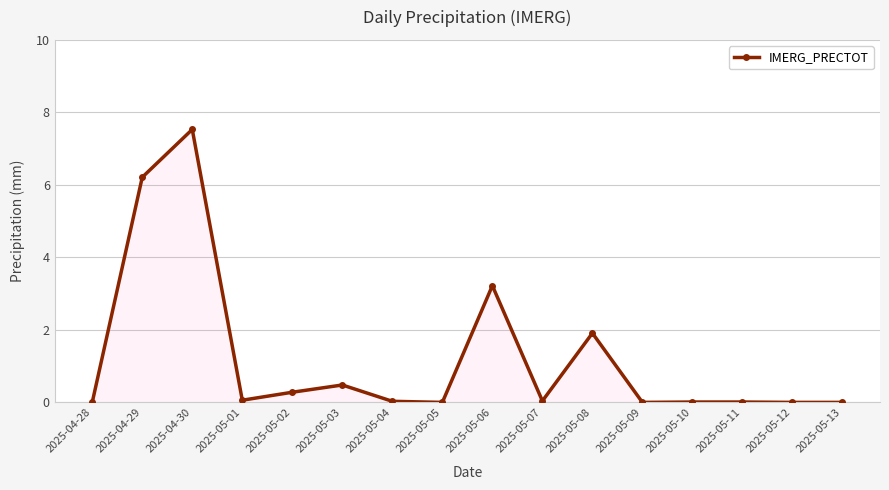

What is the sum of all values?

19.8